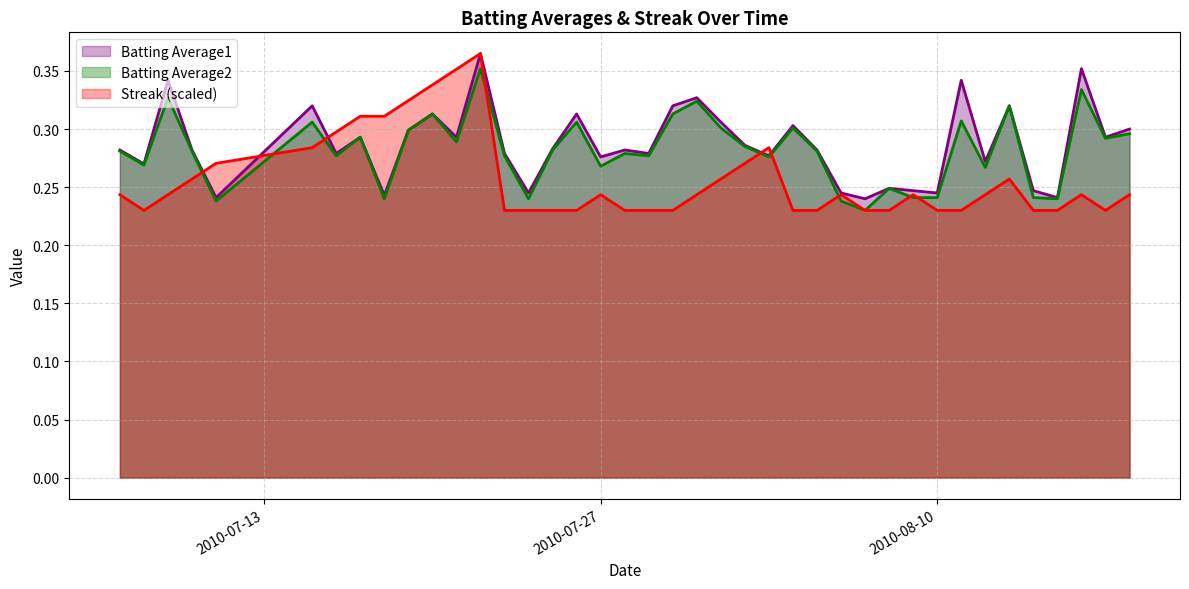

Rank the series by their maximum value, from lowest to highest.

Batting Average2, Batting Average1, Streak